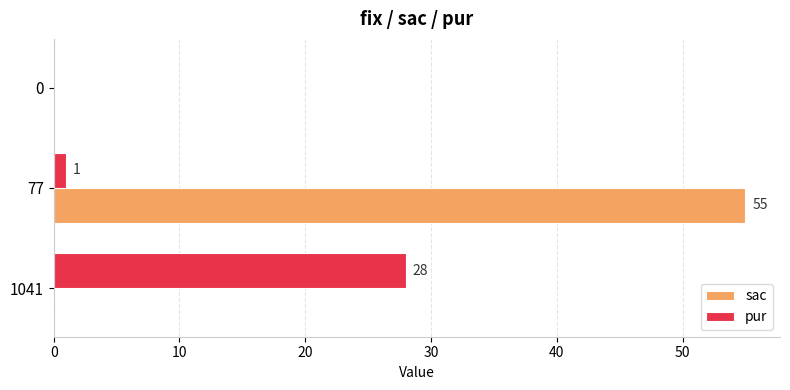

How many distinct data groups are displayed?

2